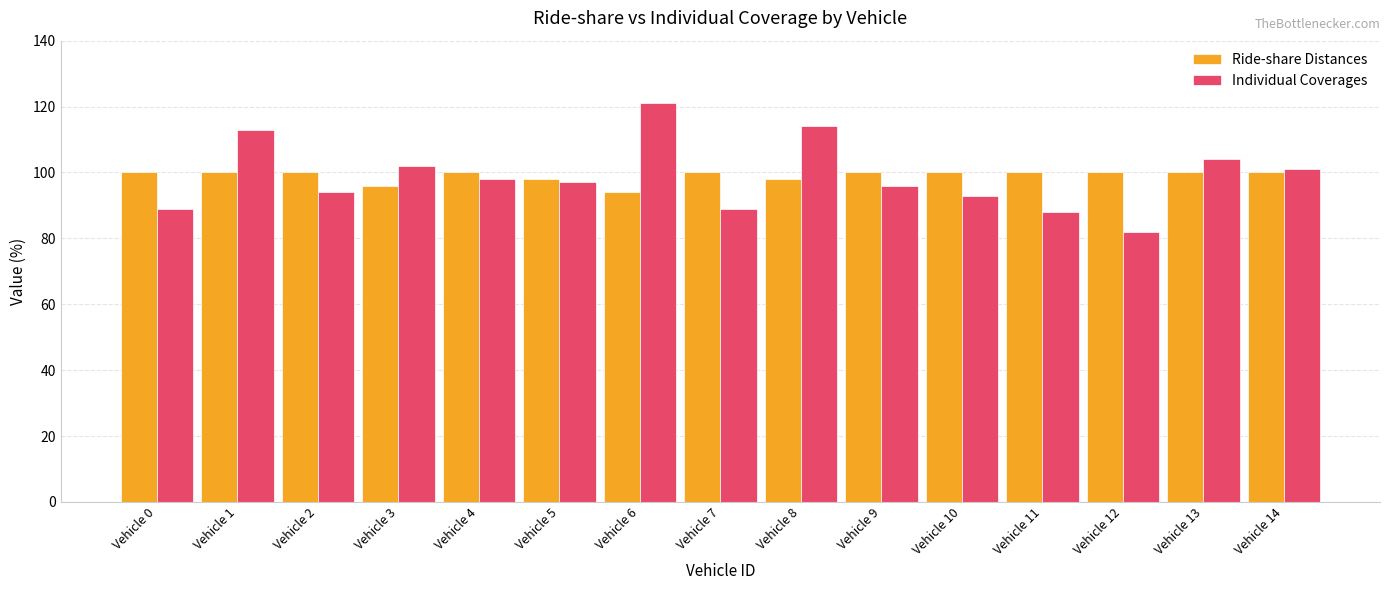

At which label does Individual Coverages first exceed 97?

Vehicle 1